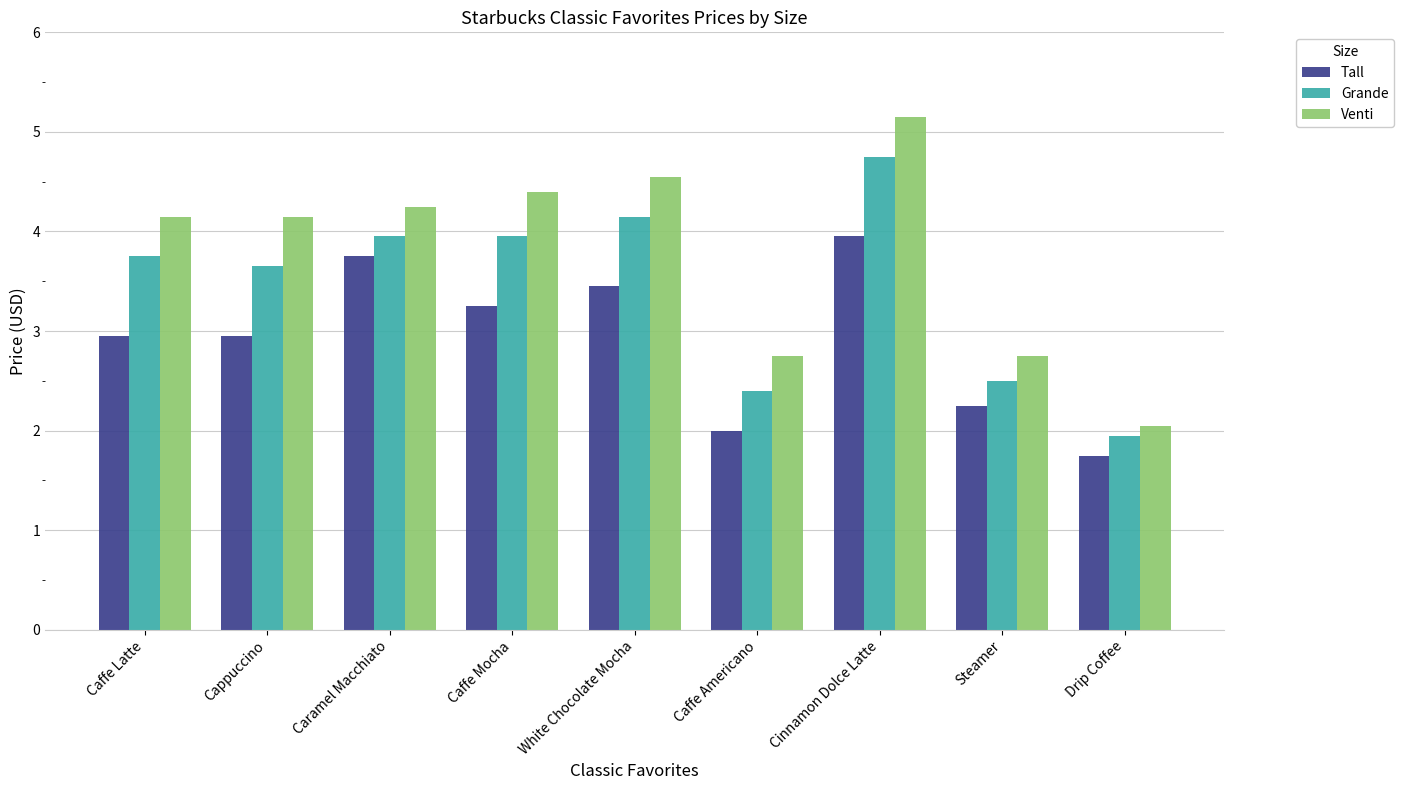

Which series has the largest total across all categories?

Venti